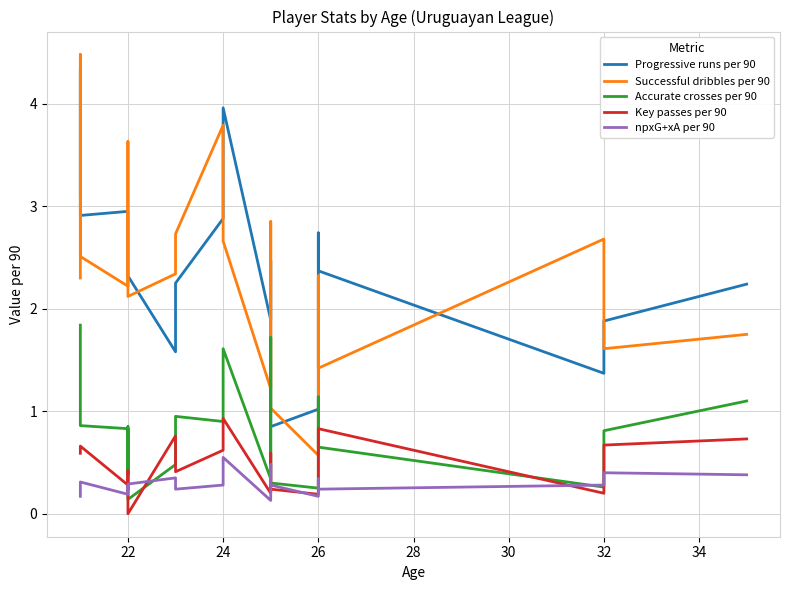

At which category is the sum across all series the highest?

22